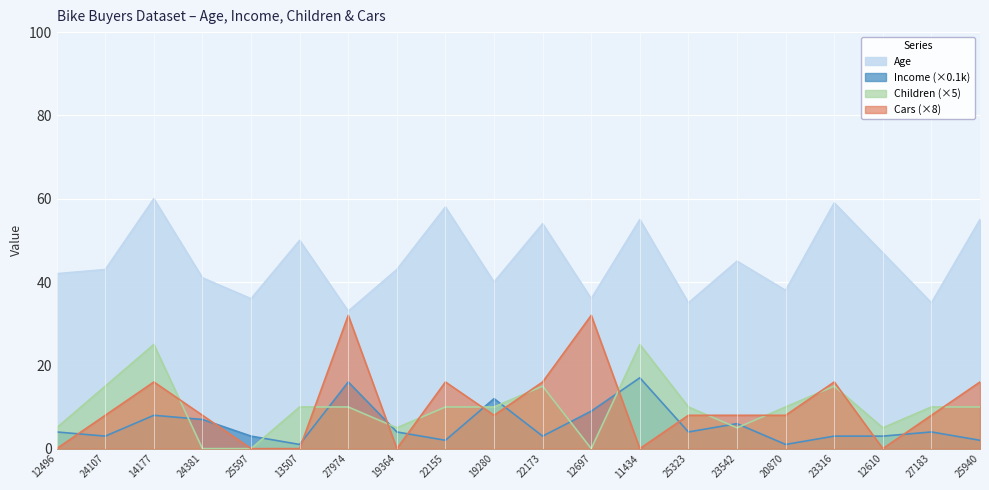

What is the difference between the highest and lowest values at 22155?

56